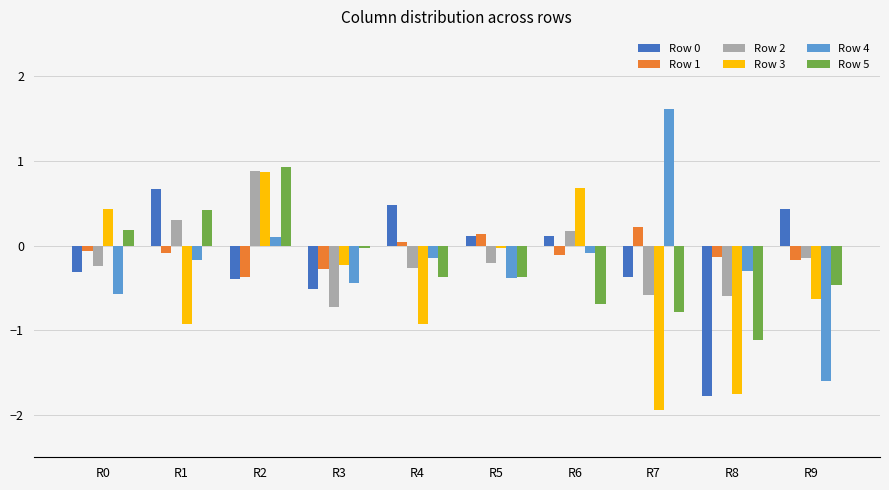

What is the smallest value displayed?

-1.9